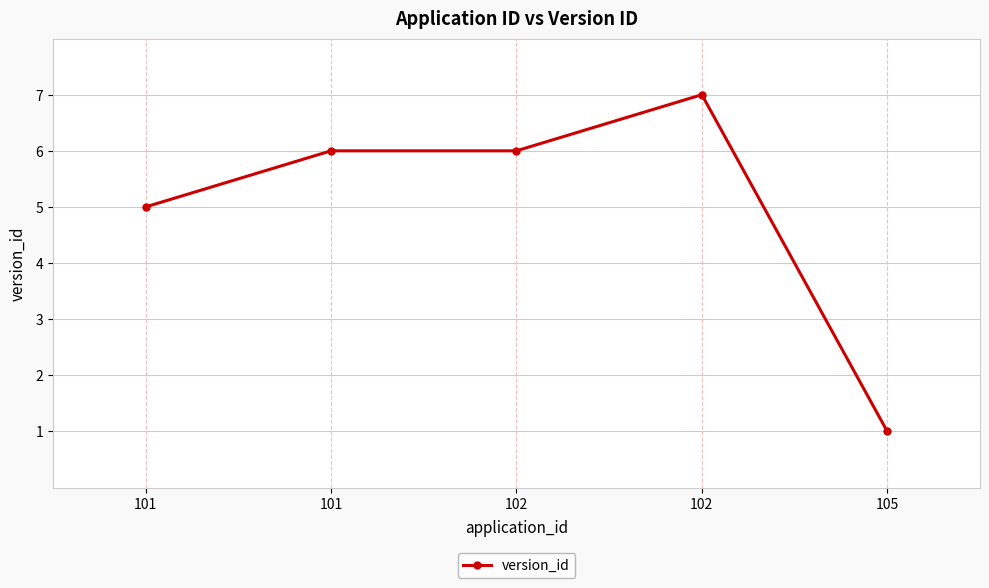

Does the chart have visible grid lines?

Yes